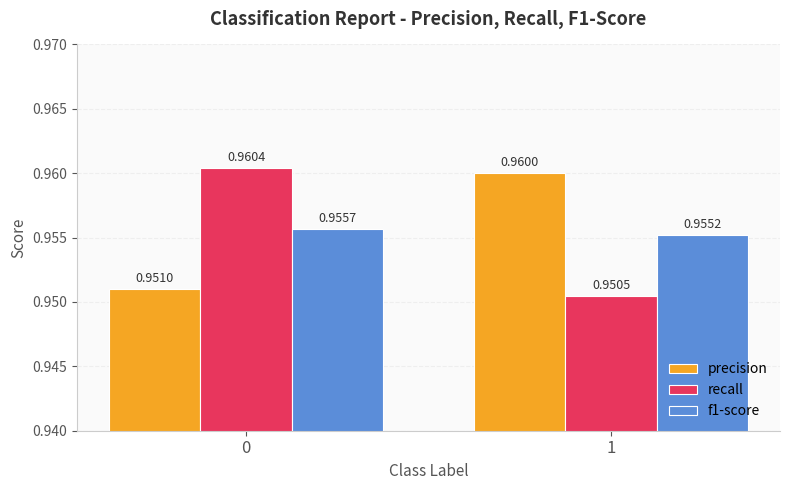

What is the sum of all recall values?

1.9